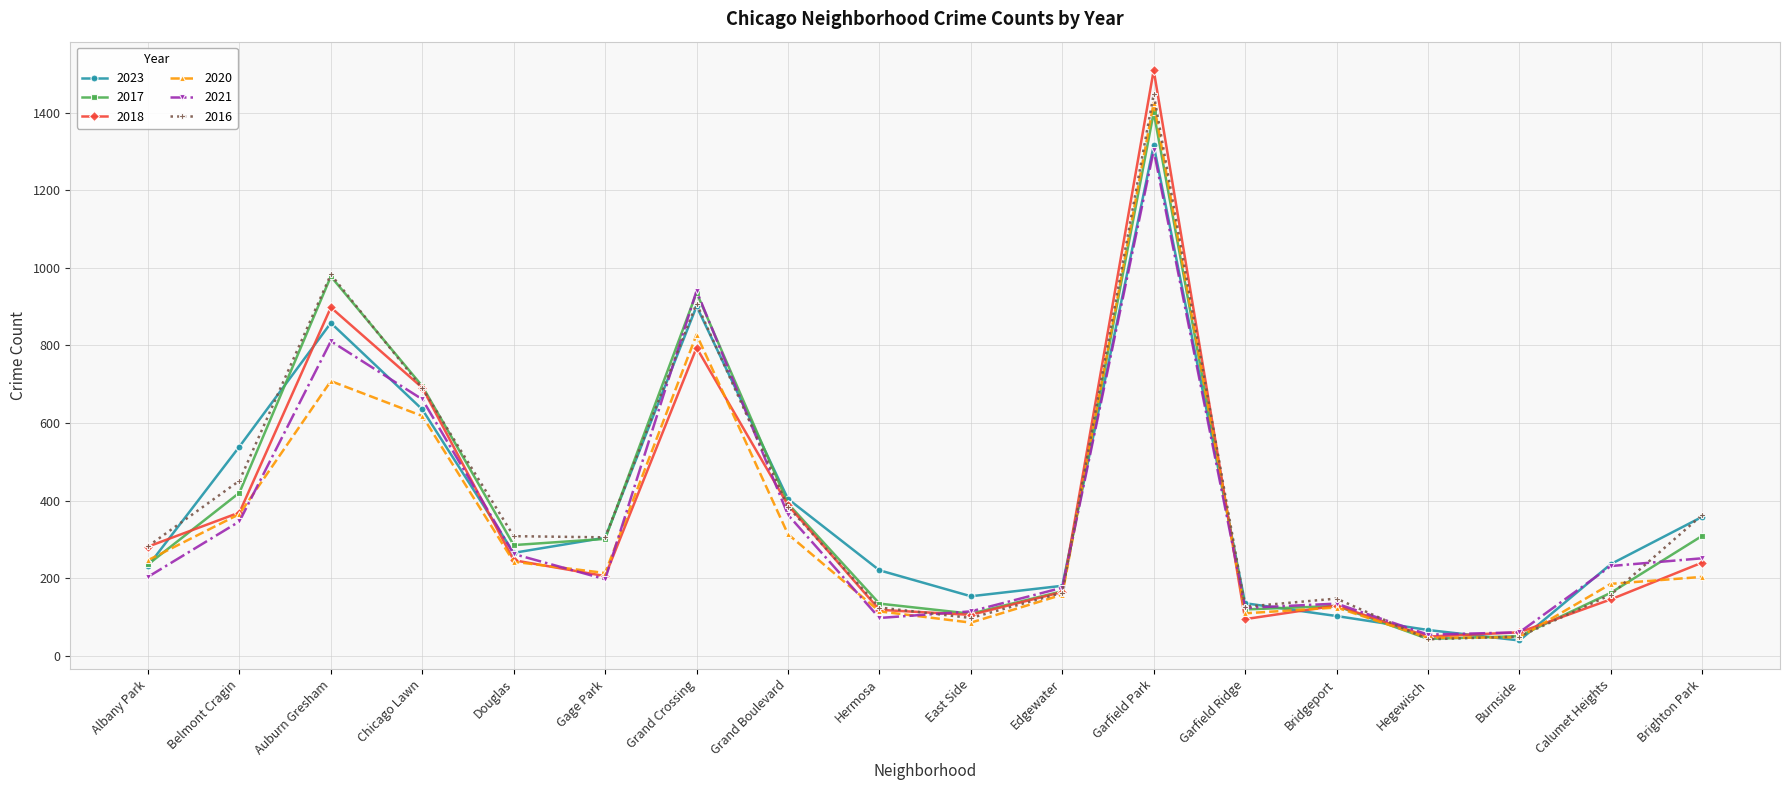

At how many categories does at least one series exceed 556?

4